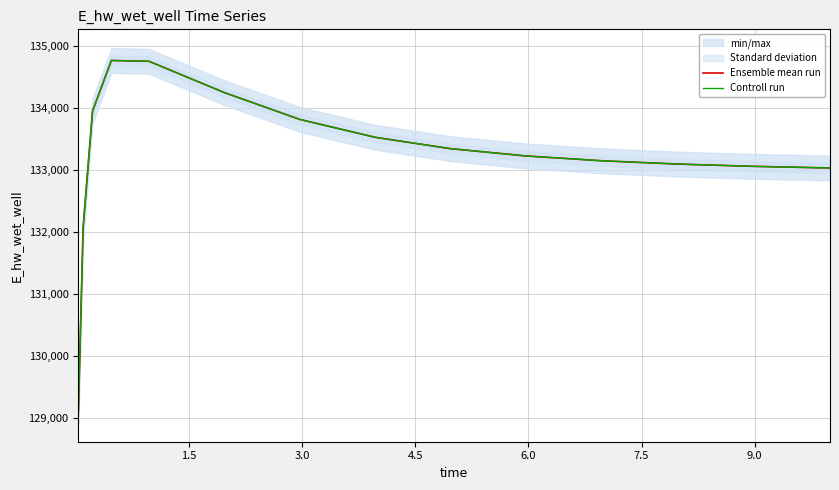

True or false: Controll run and Ensemble mean run intersect in this chart.

False